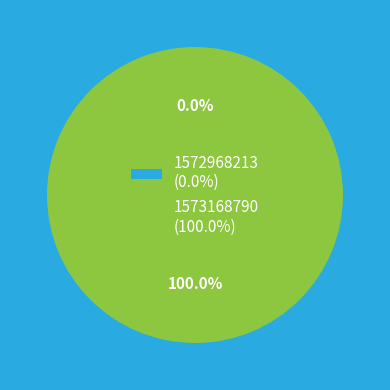

To the nearest percent, what portion does 1573168790 represent?

100%